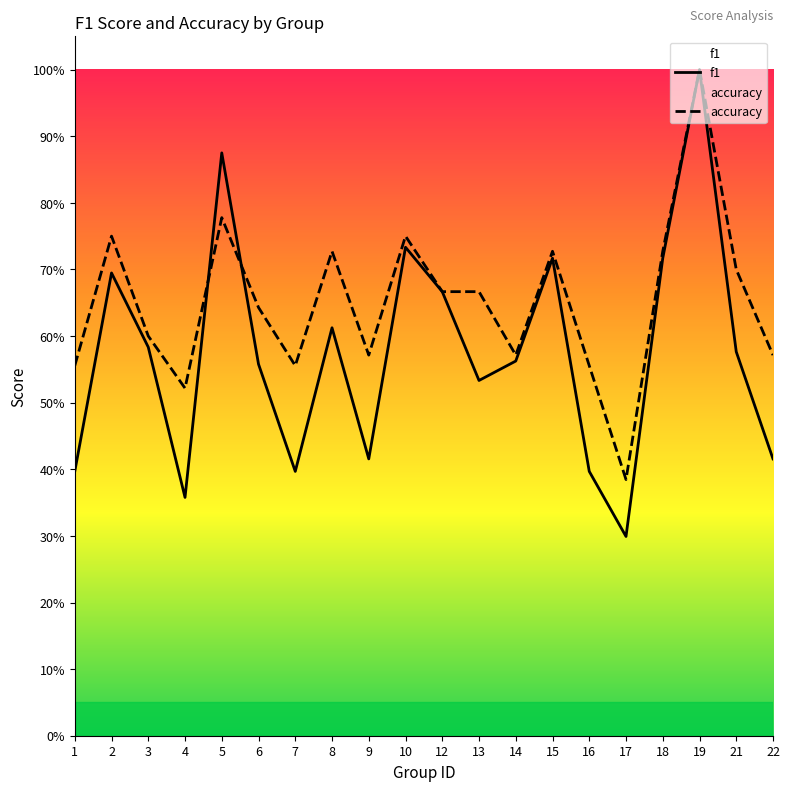

Read the accuracy value at 3.

0.6